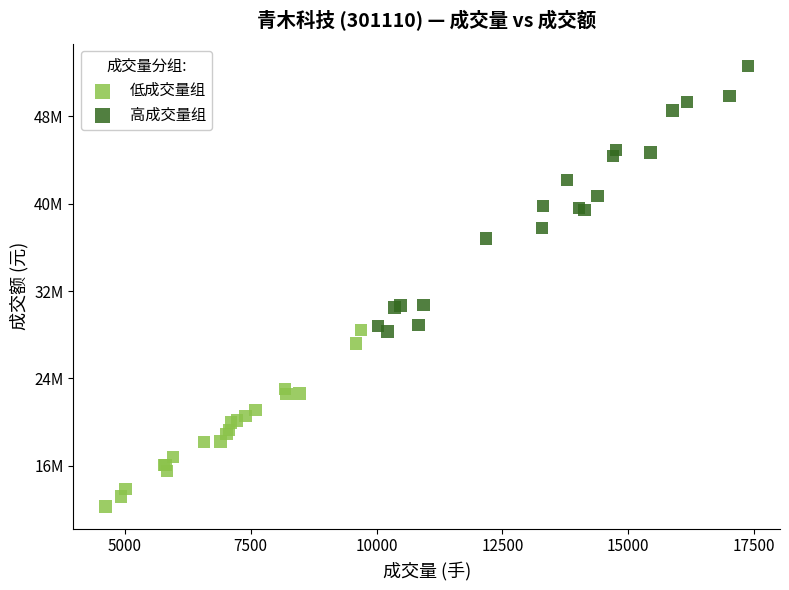

What are all the series names shown in the legend?

低成交量组, 高成交量组